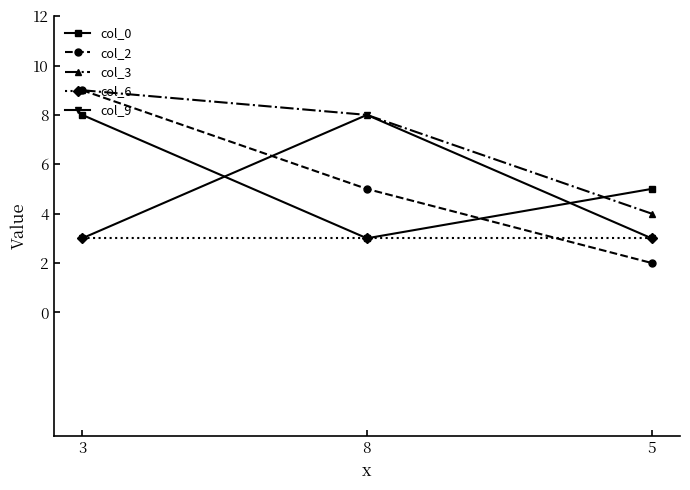

Reading left to right, extract all data points from this chart.

col_0: 8	3	5
col_2: 9	5	2
col_3: 9	8	4
col_6: 3	3	3
col_9: 3	8	3